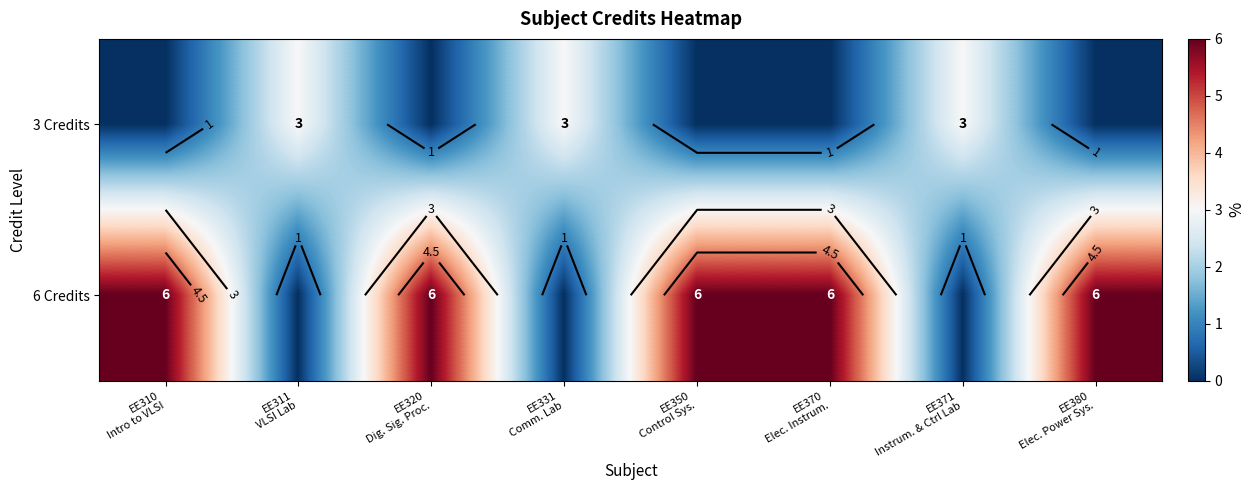

Is the value of 3 Credits at EE310 Intro to VLSI greater than the value of 6 Credits at EE320 Dig. Sig. Proc.?

No